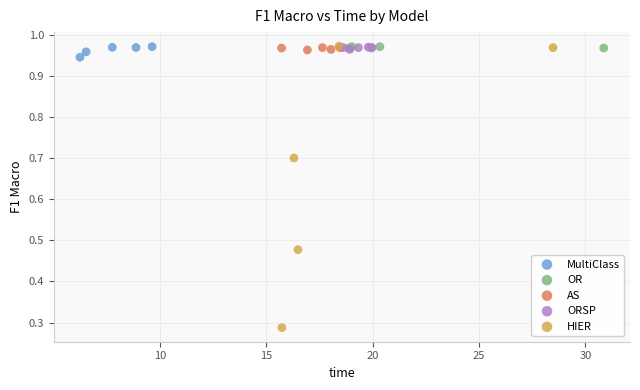

Which series reaches the minimum Y coordinate?

HIER